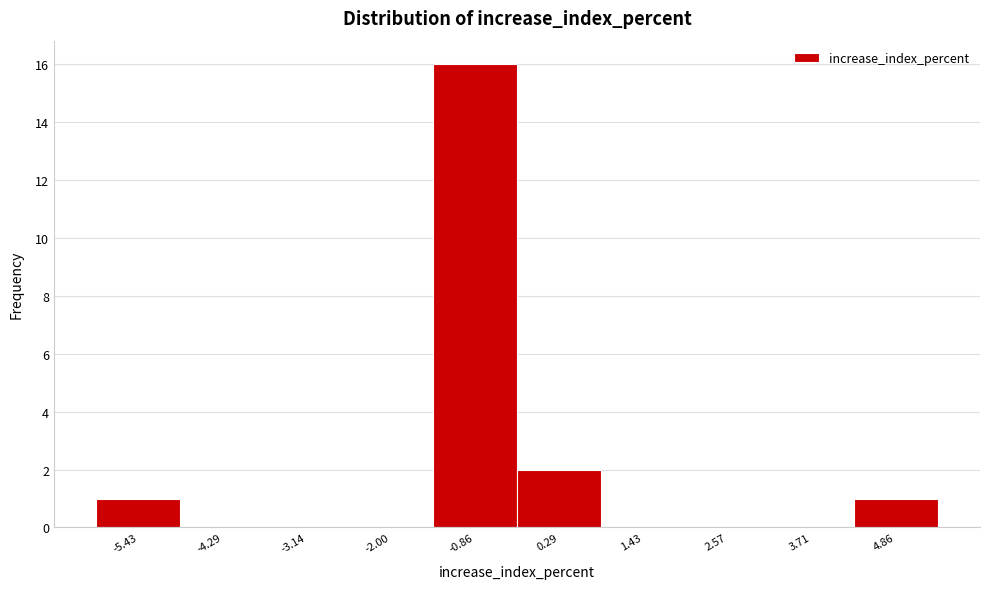

Reading left to right, what are all the values shown in this chart?

-5.43=1	-4.29=0	-3.14=0	-2.00=0	-0.86=16	0.29=2	1.43=0	2.57=0	3.71=0	4.86=1